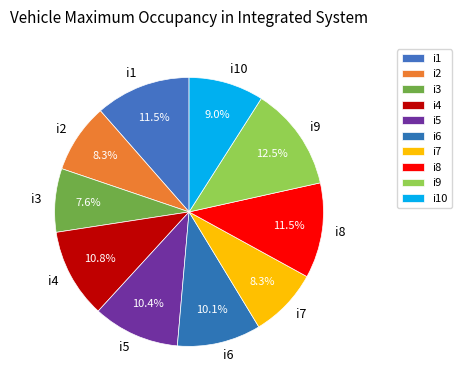

Which category has the smallest portion of the pie?

i3